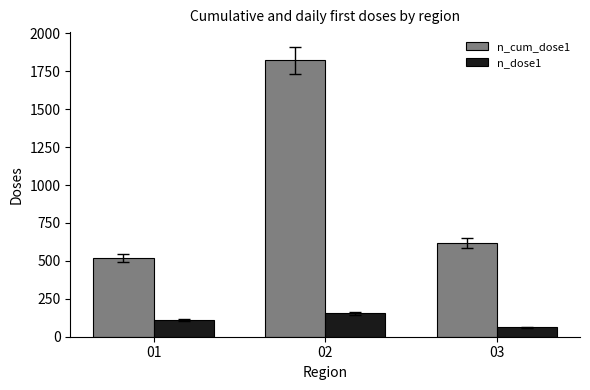

List the series in order of their peak value, highest first.

n_cum_dose1, n_dose1